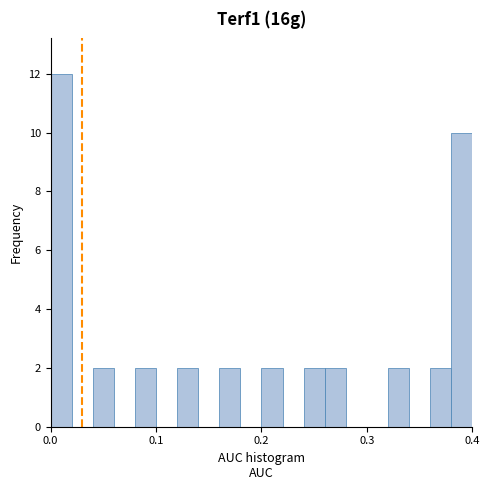

Around what value on the x-axis is the tallest bar? Give the approximate position of its centre, as read against the axis.

0.01